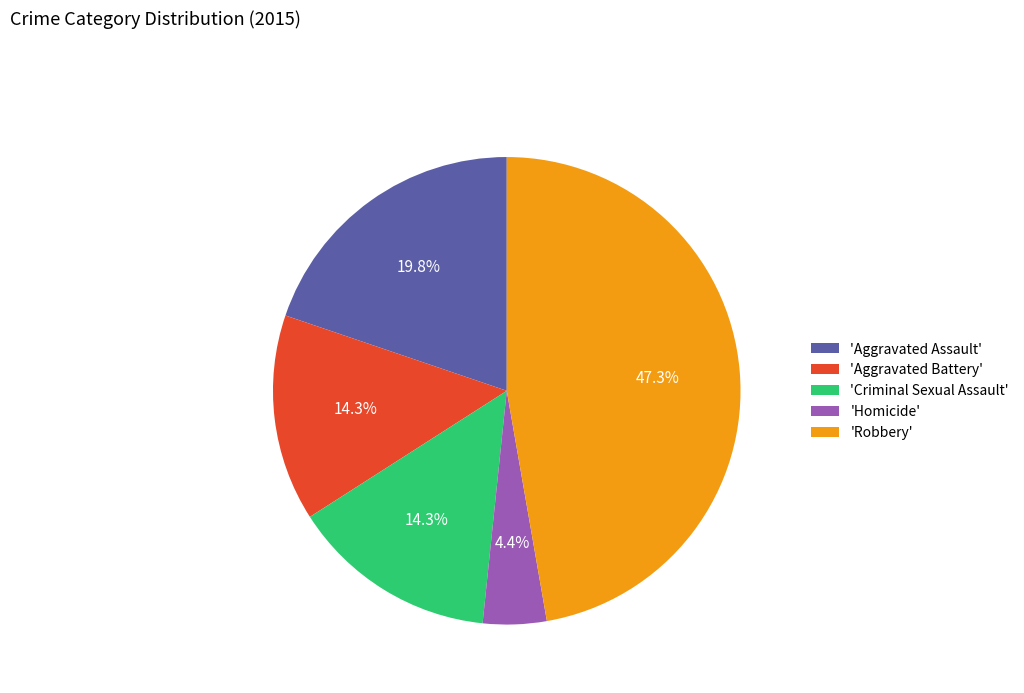

Is there any slice that represents more than half of the pie?

No